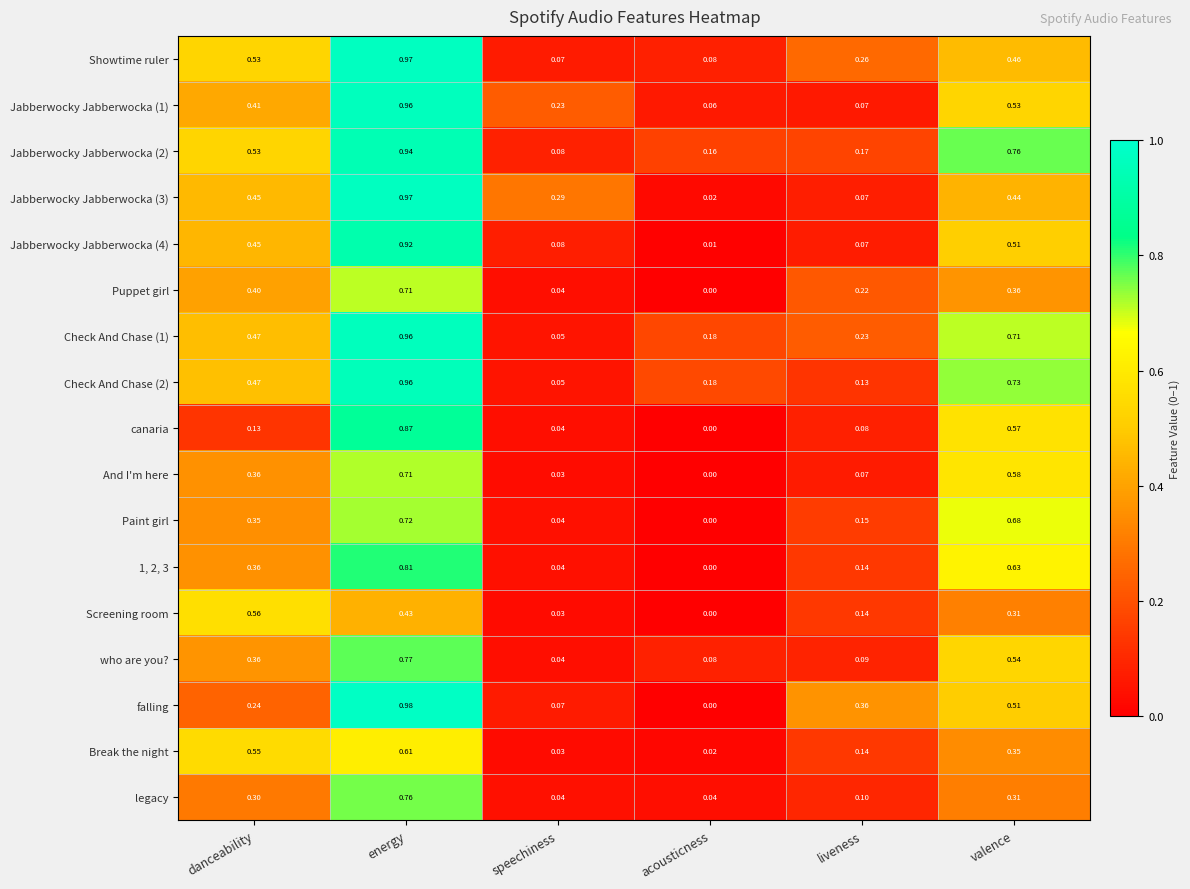

At which category does the chart reach its peak across all series?

energy